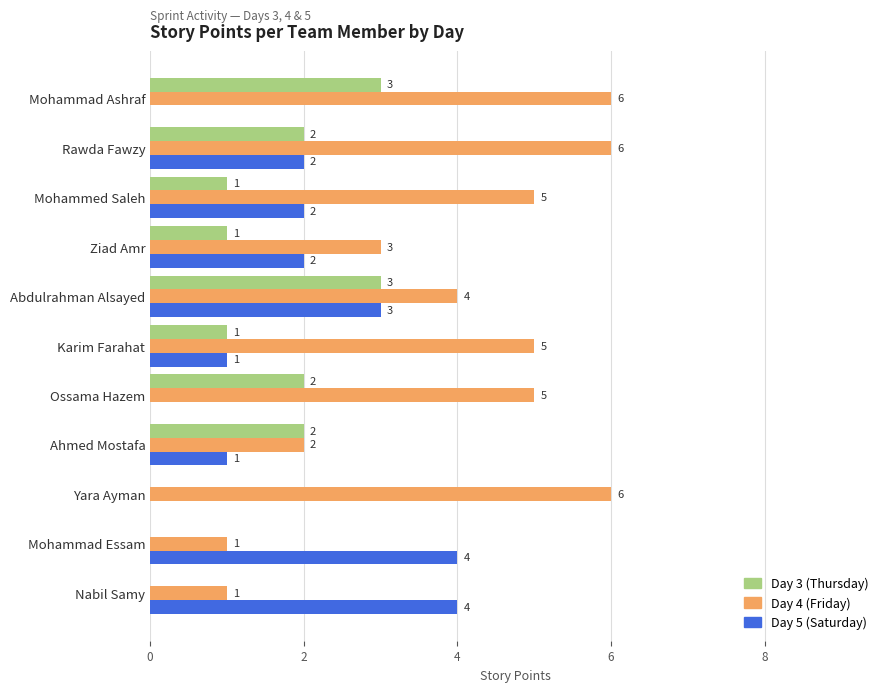

How many Day 4 (Friday) values are between 2 and 6?

9